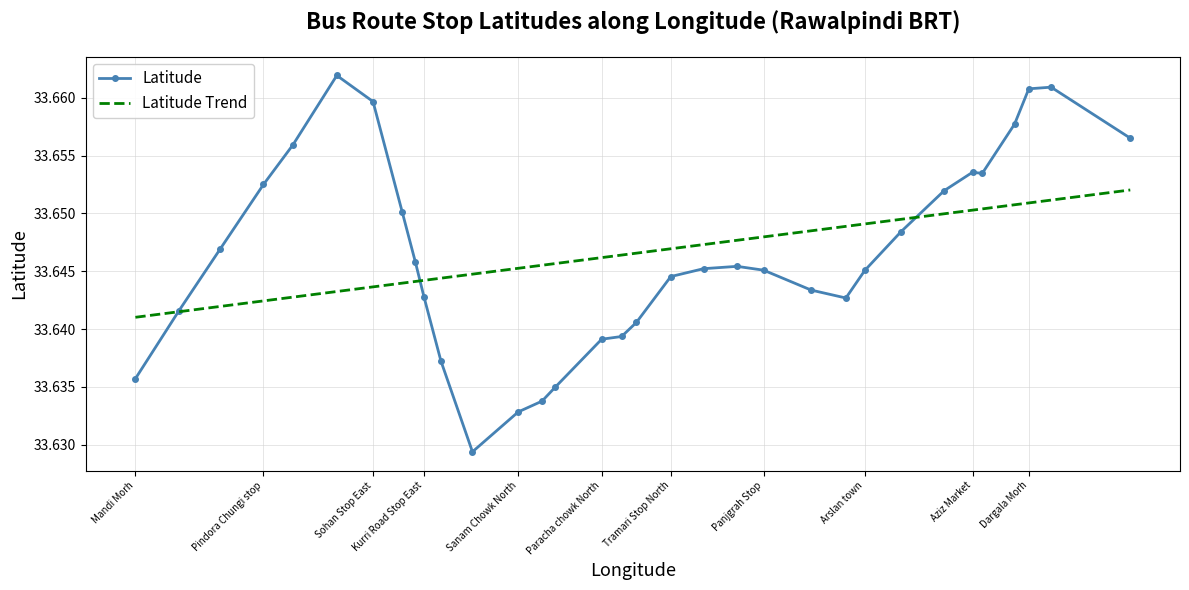

Reading left to right, extract all data points from this chart.

33.6	33.6	33.6	33.7	33.7	33.7	33.7	33.7	33.6	33.6	33.6	33.6	33.6	33.6	33.6	33.6	33.6	33.6	33.6	33.6	33.6	33.6	33.6	33.6	33.6	33.6	33.7	33.7	33.7	33.7	33.7	33.7	33.7